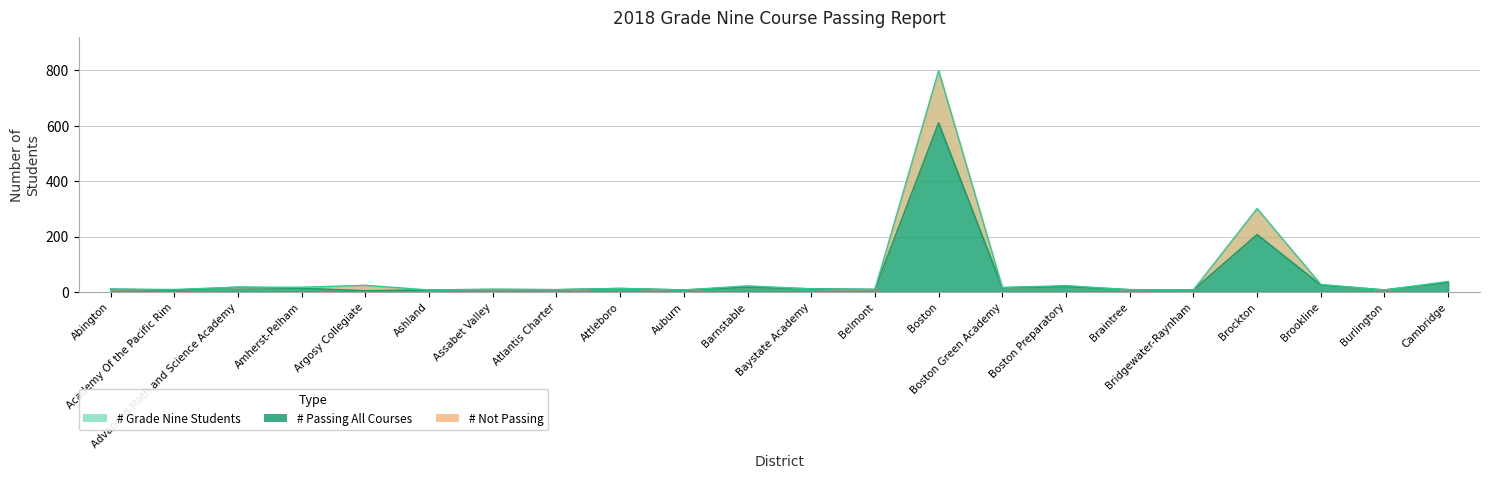

The value of # Grade Nine Students at Atlantis Charter is 14. True or false?

False